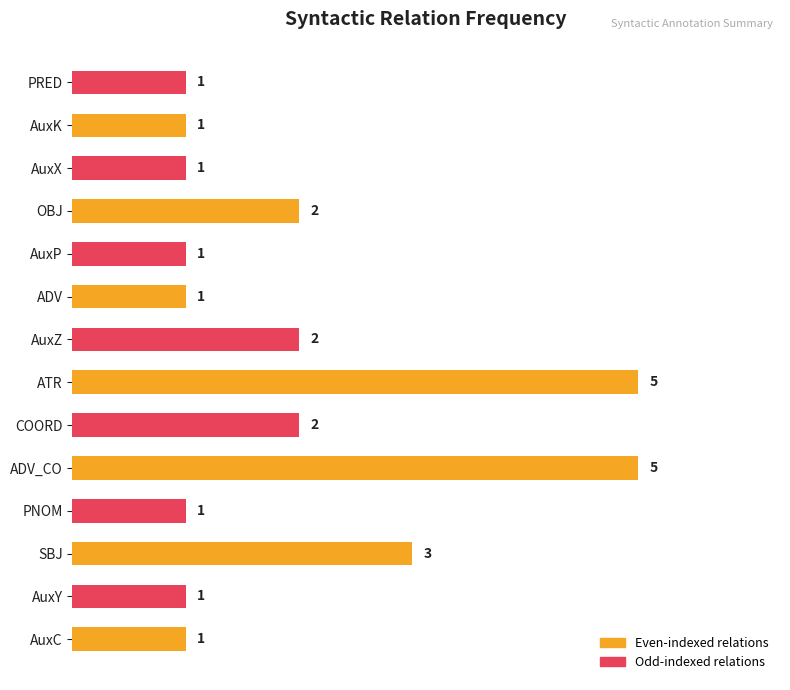

What is the greatest value displayed?

5